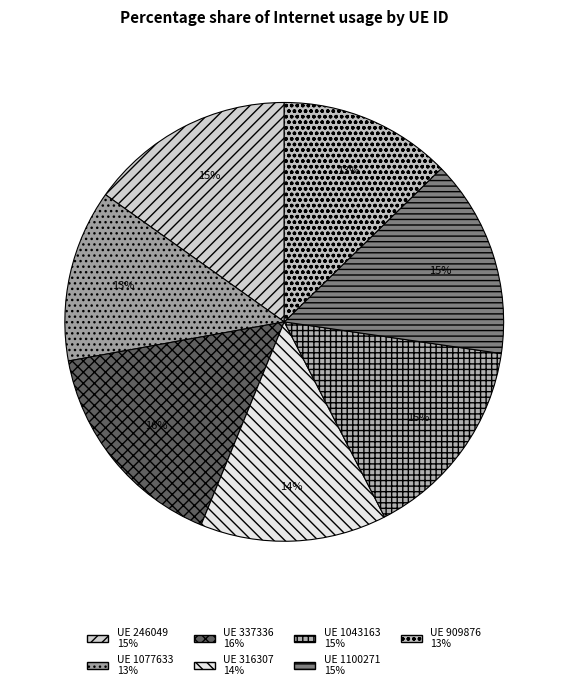

To the nearest percent, what is the average slice percentage?

14%